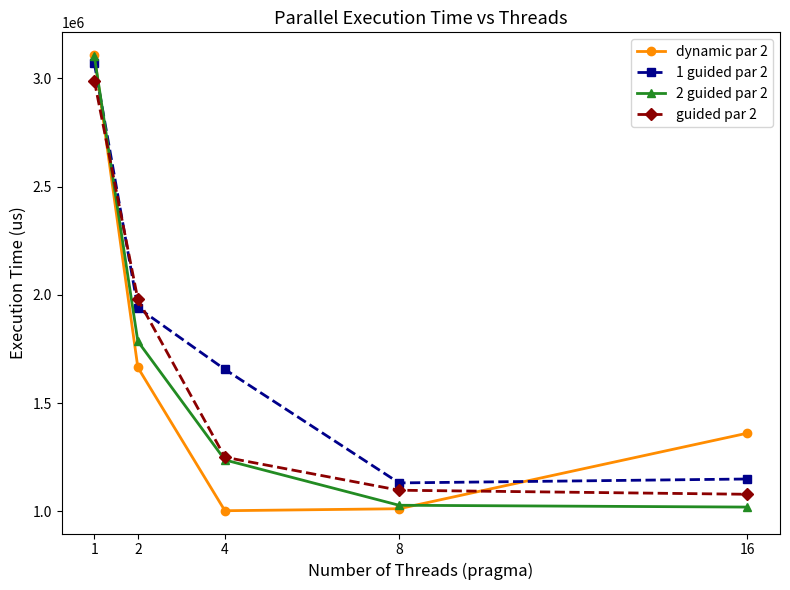

What is the smallest value displayed?

1003204.7